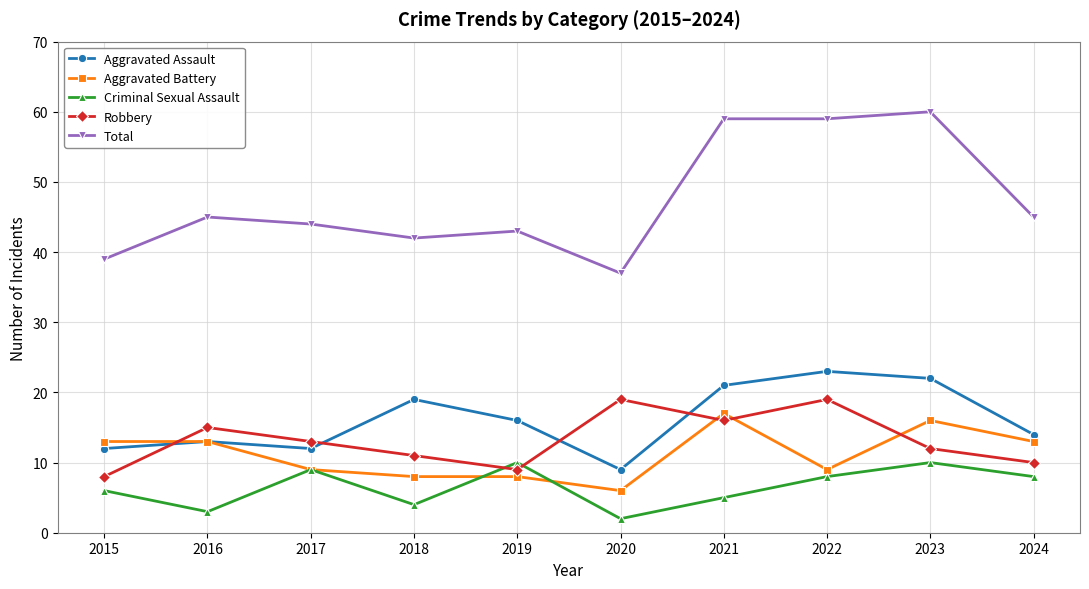

What is the spread (max minus min) of values at 2024?

37